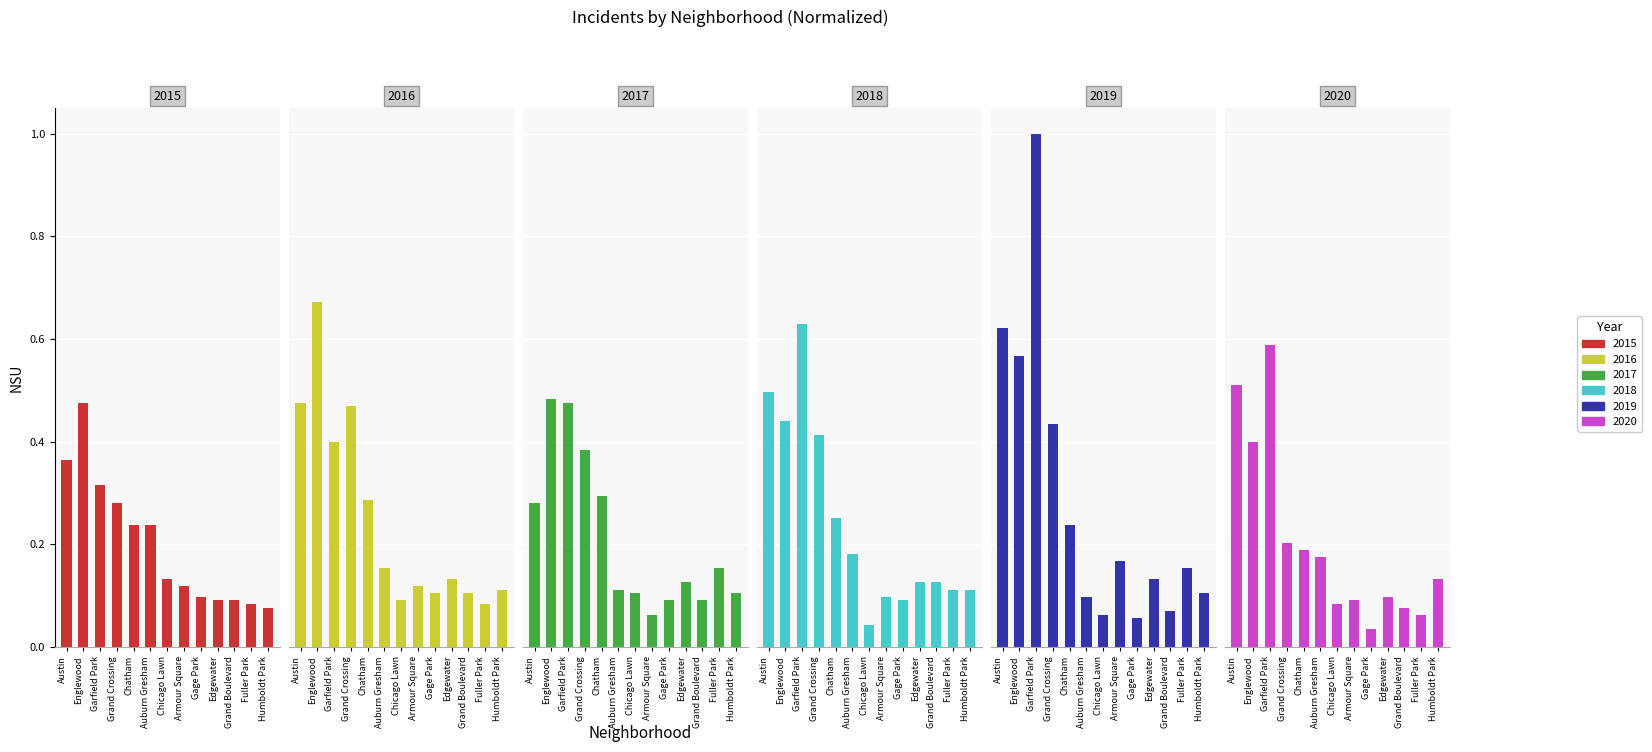

List the series in order of their peak value, lowest first.

2015, 2017, 2020, 2018, 2016, 2019